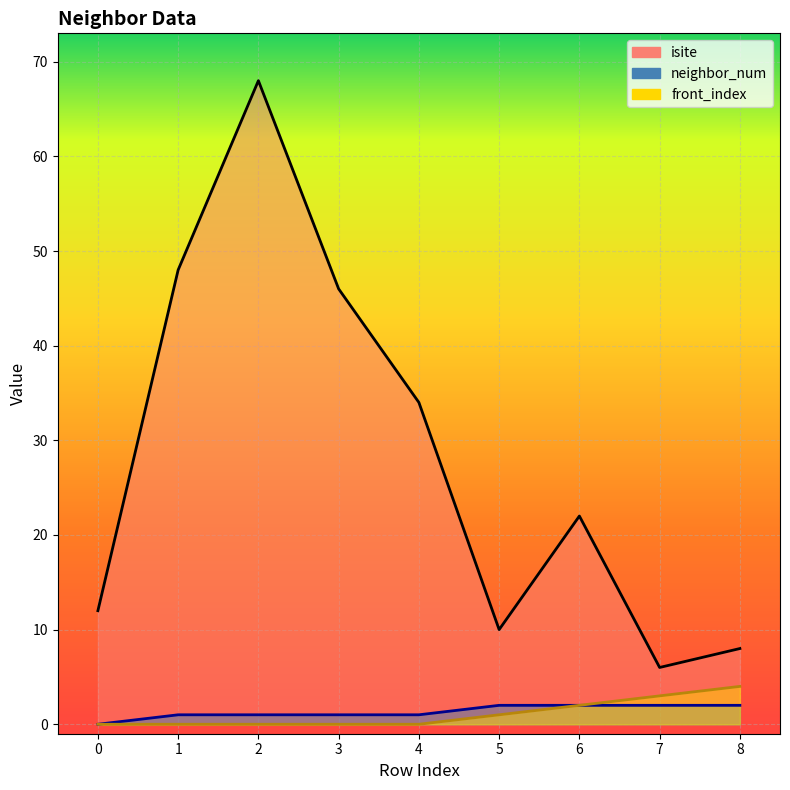

True or false: isite and neighbor_num intersect in this chart.

False